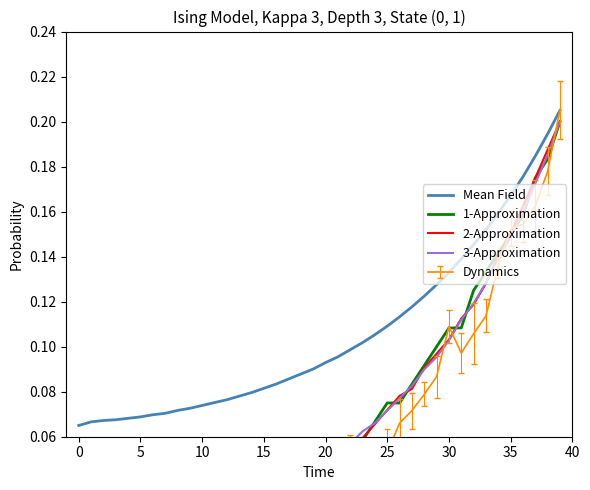

True or false: Mean Field has more than 2 points higher than both neighbors.

False